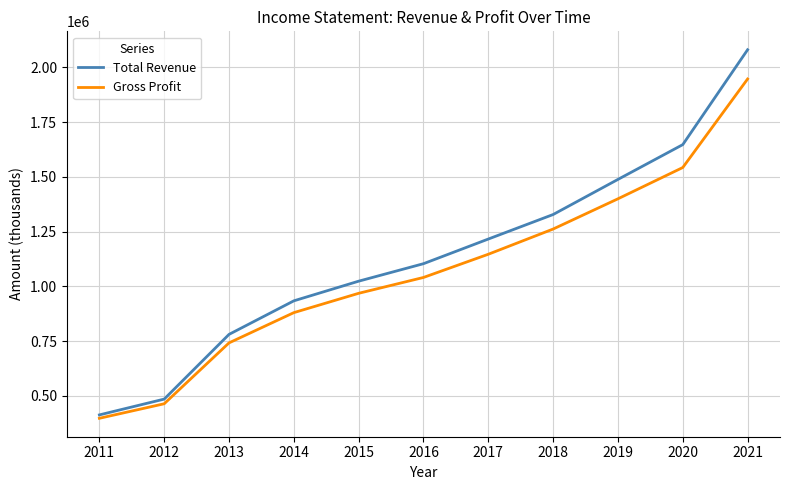

List the series in order of their overall mean, lowest first.

Gross Profit, Total Revenue